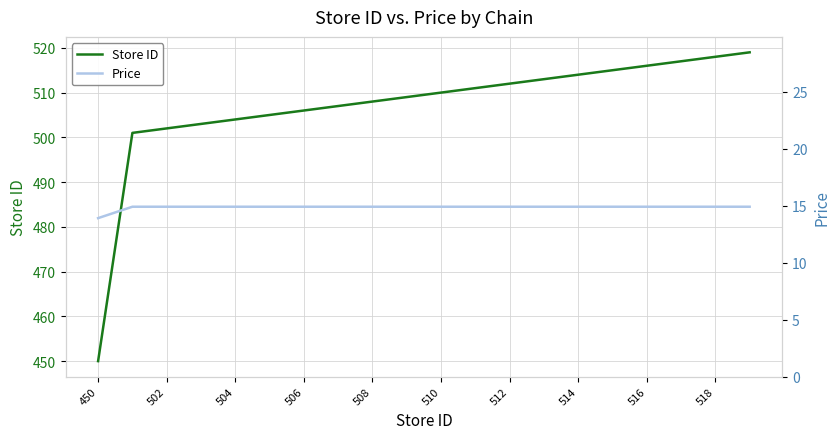

At which label does Store ID reach its minimum?

450